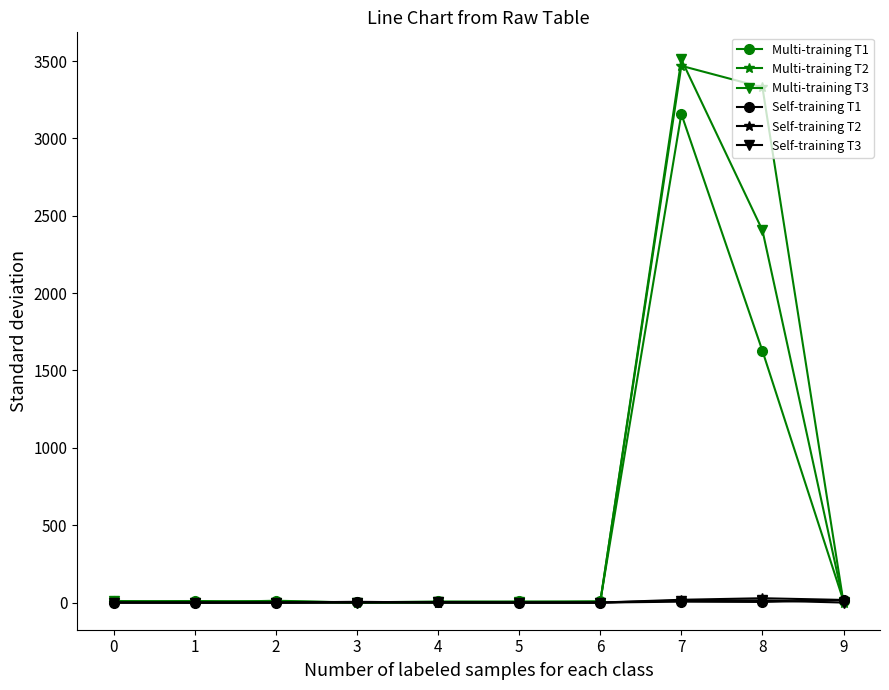

What is the sum of the Self-training T2 values at 1 and 8?

28